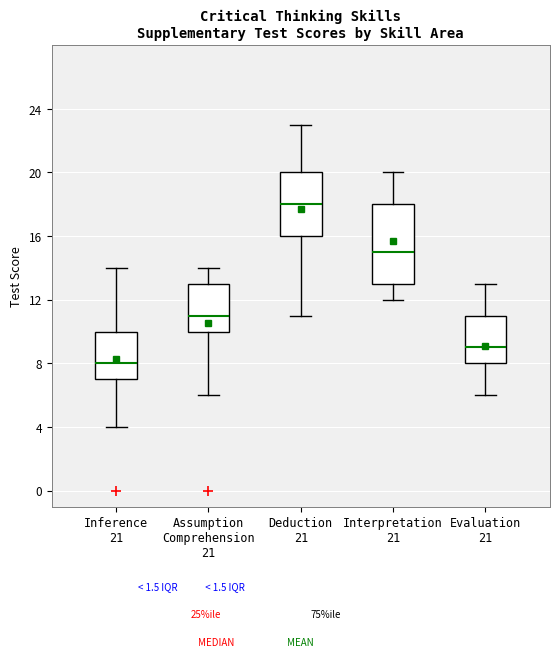

Comparing the boxes themselves (not the whiskers), which one is the tallest?

Interpretation 21